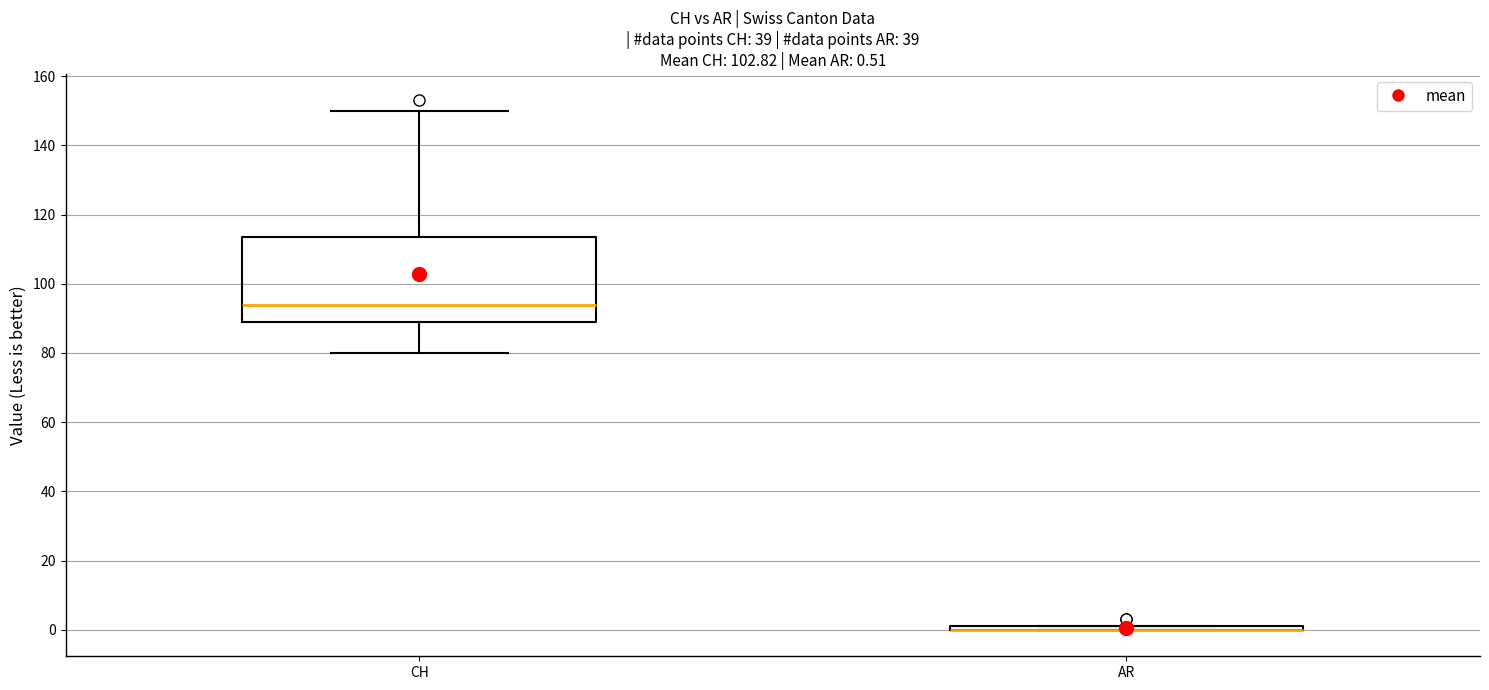

Comparing the boxes themselves (not the whiskers), which one is the tallest?

CH